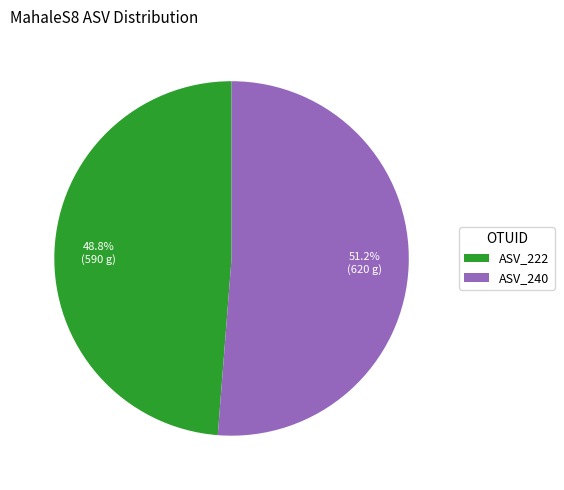

Which category has the biggest portion of the pie?

ASV_240